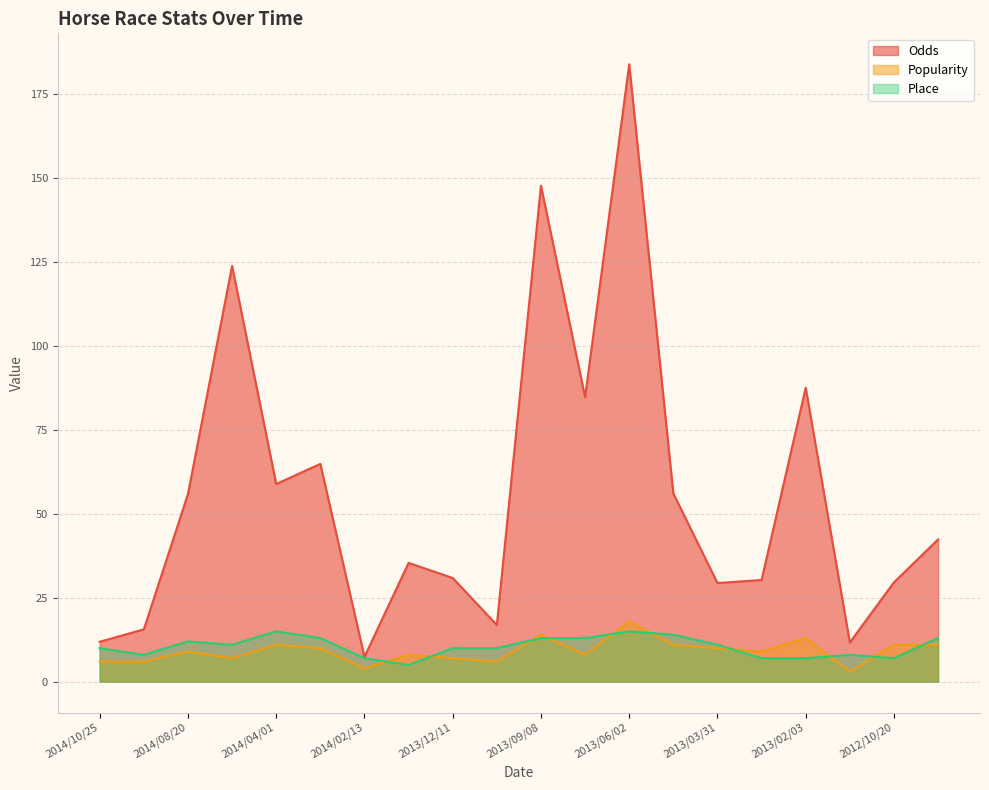

What is the difference between the maximum and minimum values in the Odds series?

176.6